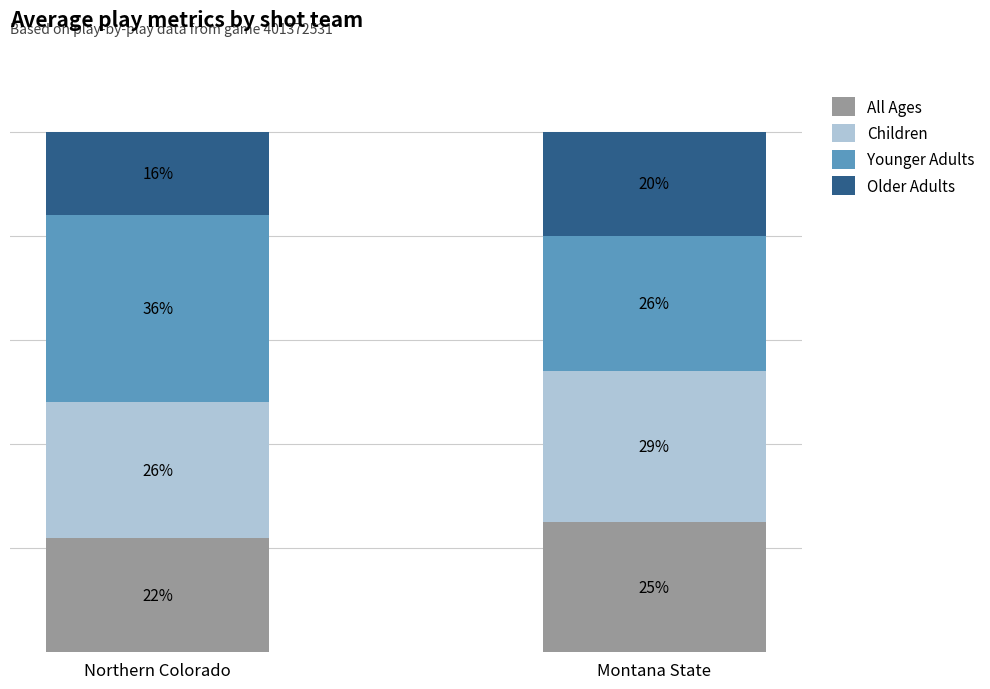

Which category has the lowest value in the All Ages series?

Northern Colorado